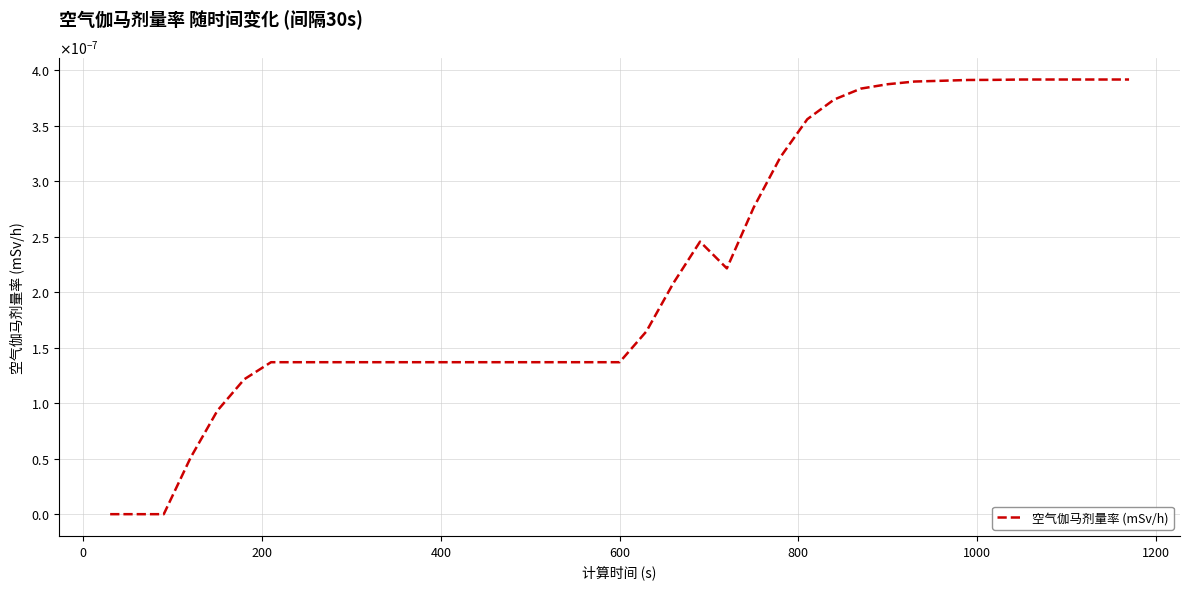

Does the chart have visible grid lines?

Yes